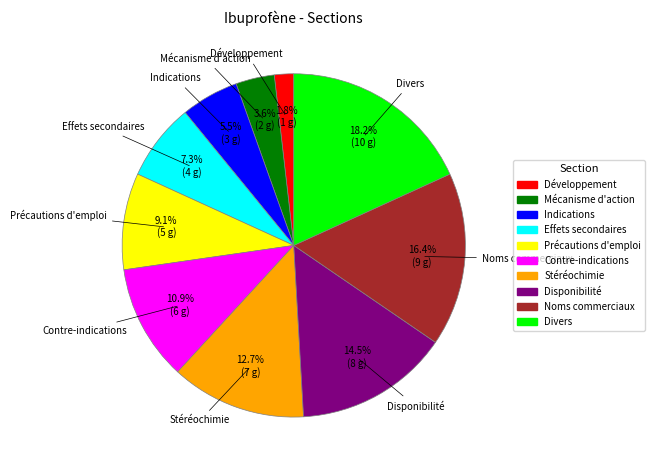

What is the smallest slice in the pie chart?

Développement